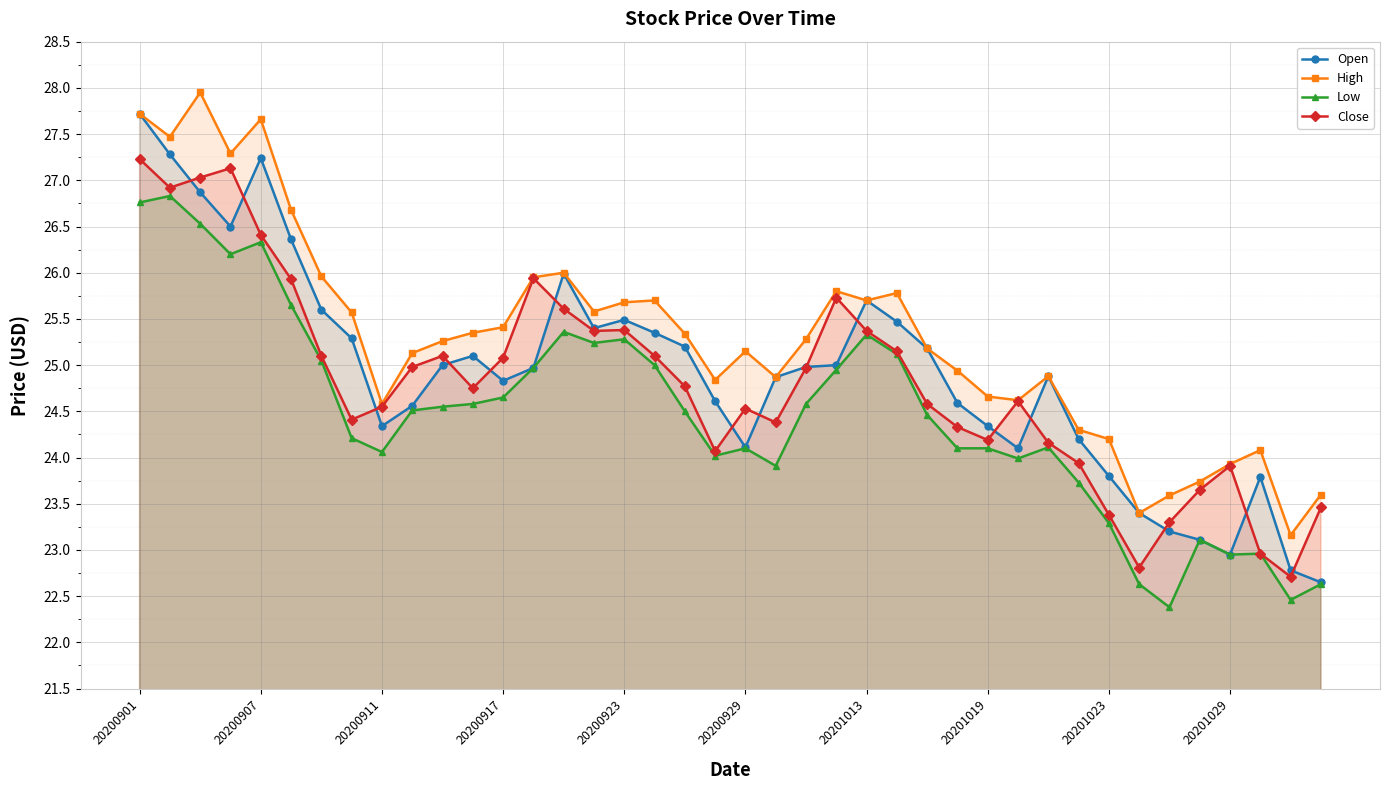

What are all the series names shown in the legend?

Open, High, Low, Close